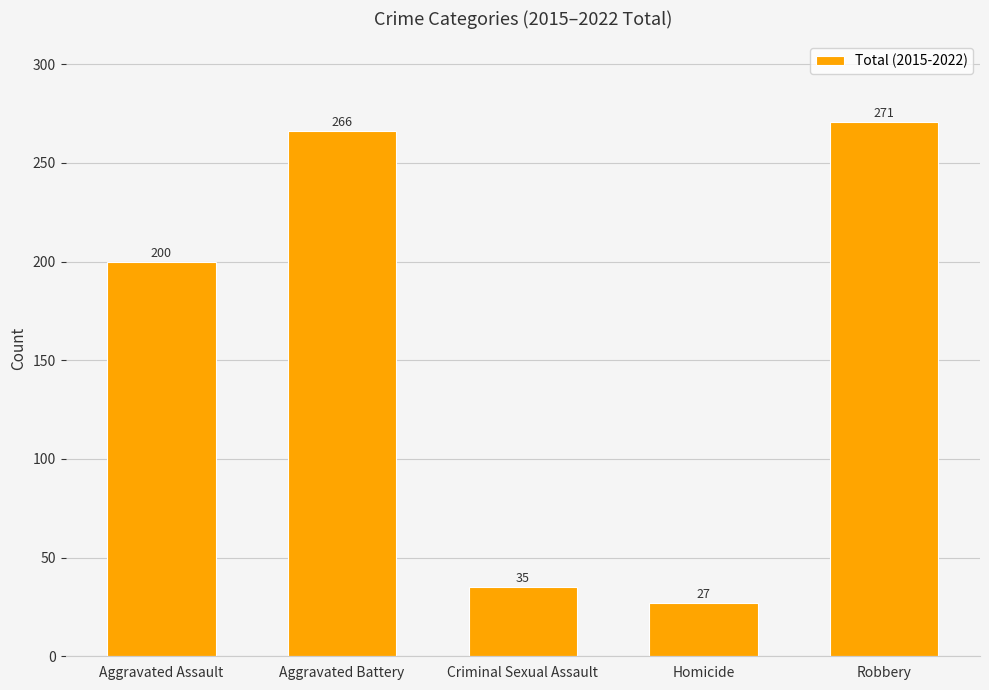

The value at Homicide is 27. True or false?

True